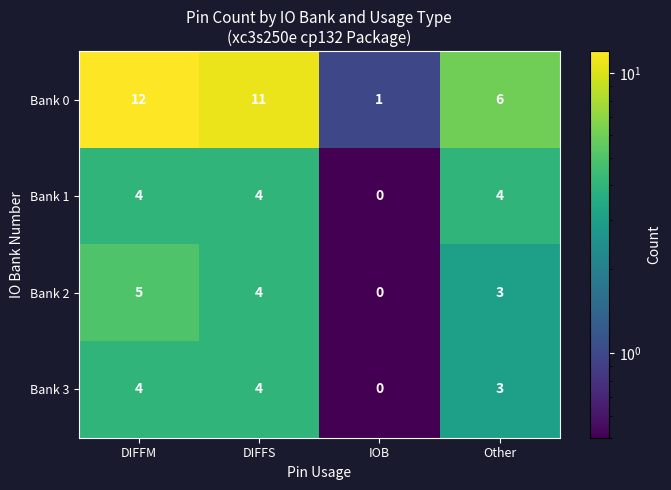

Reading right to left, list all the values displayed in this chart.

Bank 0: 6	1	11	12
Bank 1: 4	0	4	4
Bank 2: 3	0	4	5
Bank 3: 3	0	4	4